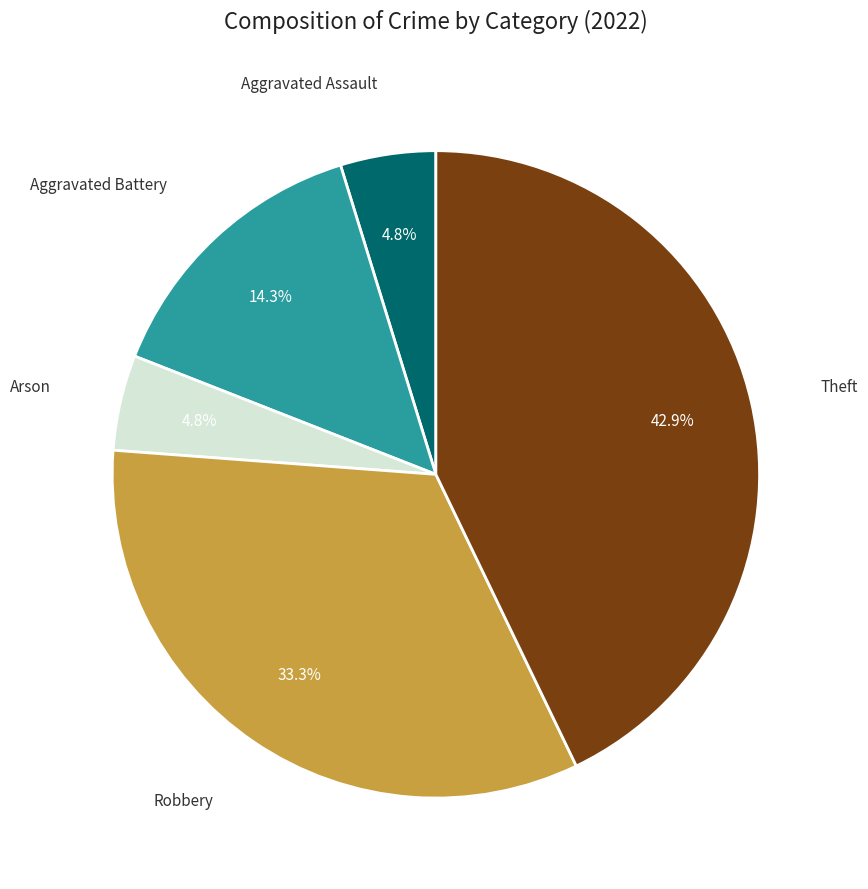

Is there any slice that represents more than half of the pie?

No